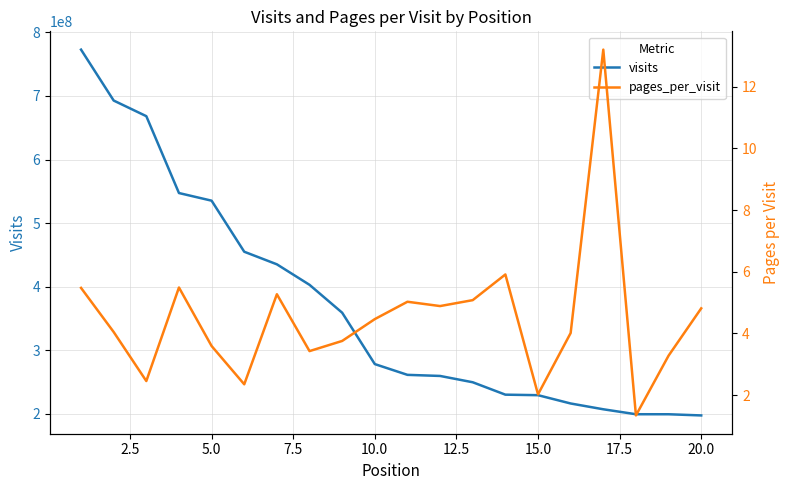

What is the highest value of the visits series?

772847894